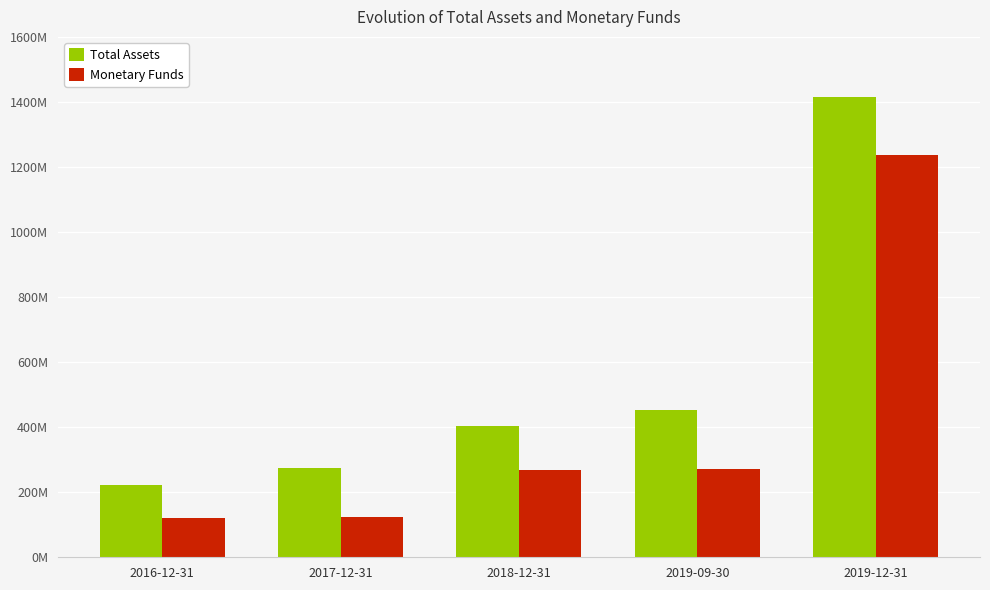

What are all the series names shown in the legend?

Total Assets, Monetary Funds